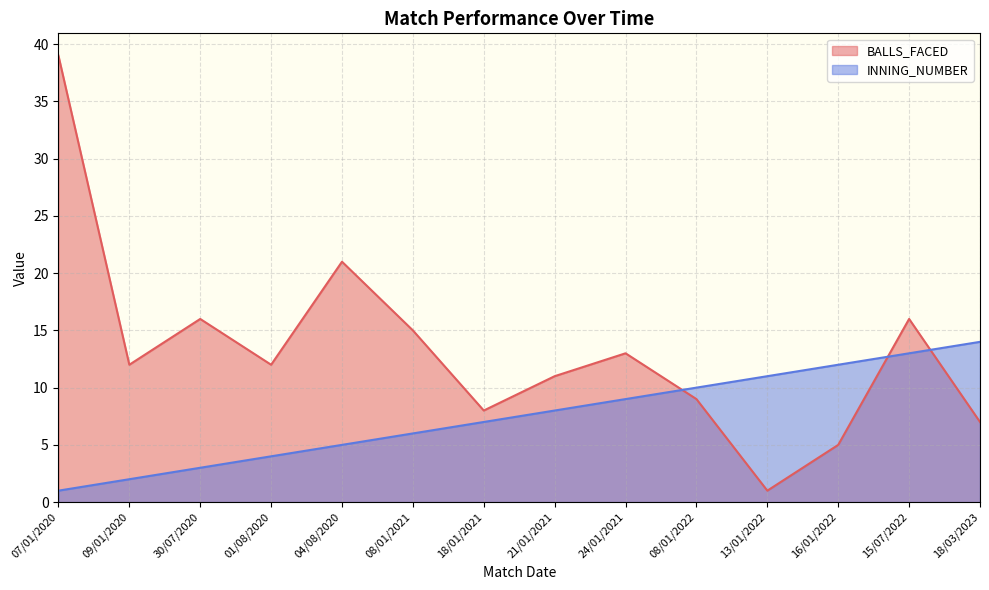

True or false: INNING_NUMBER has a value of 3 at 15/07/2022.

False